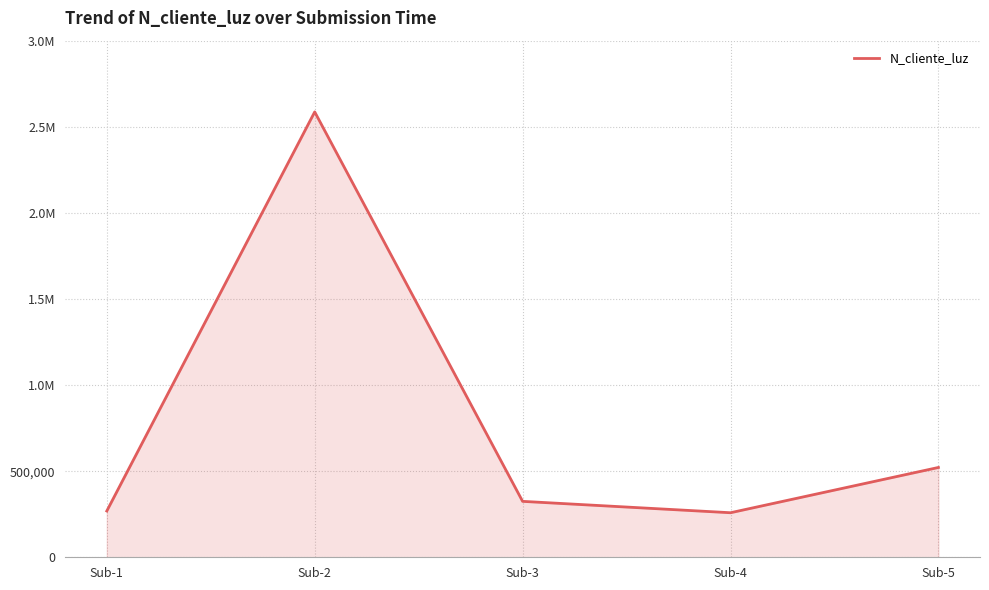

Does the chart have visible grid lines?

Yes